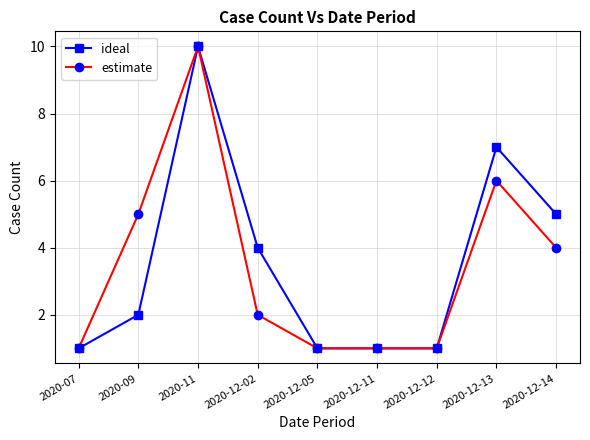

Reading left to right, extract all data points from this chart.

ideal: 1	2	10	4	1	1	1	7	5
estimate: 1	5	10	2	1	1	1	6	4